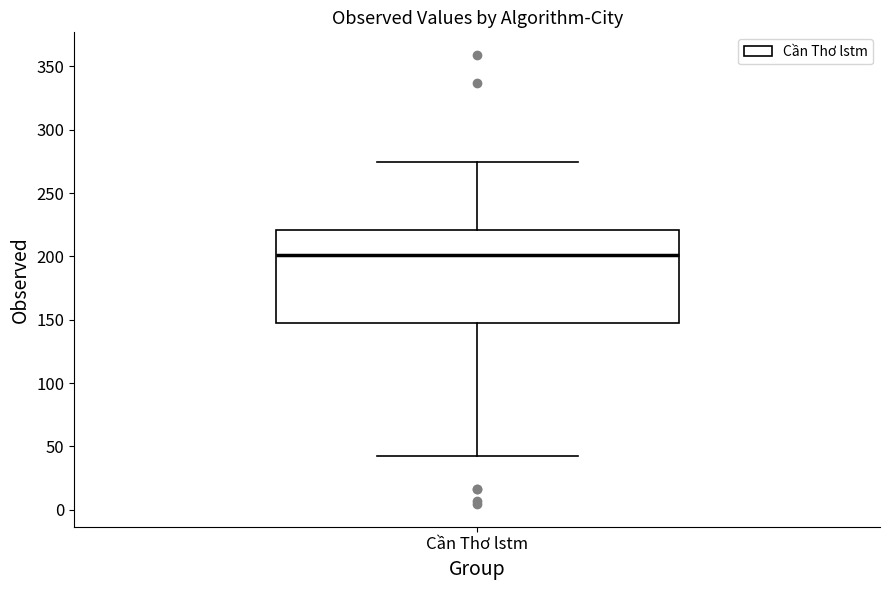

Transcribe this box plot: give where the median line is, the range the box spans, and where the two whiskers end, as read against the y-axis. The values are not printed on the chart, so give them approximately, as read against the axis.

median 200, box 145 to 220, whiskers 40 to 275